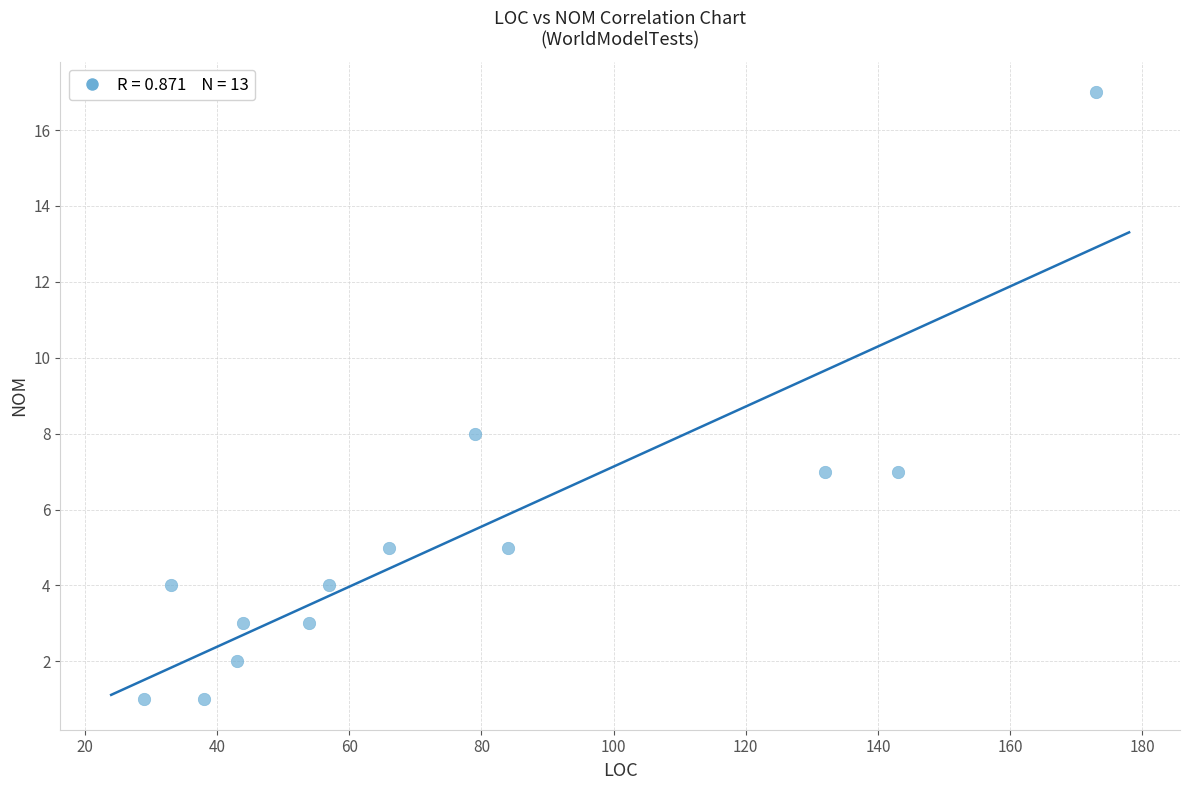

What Y value in the scatter plot is closest to 9?

8